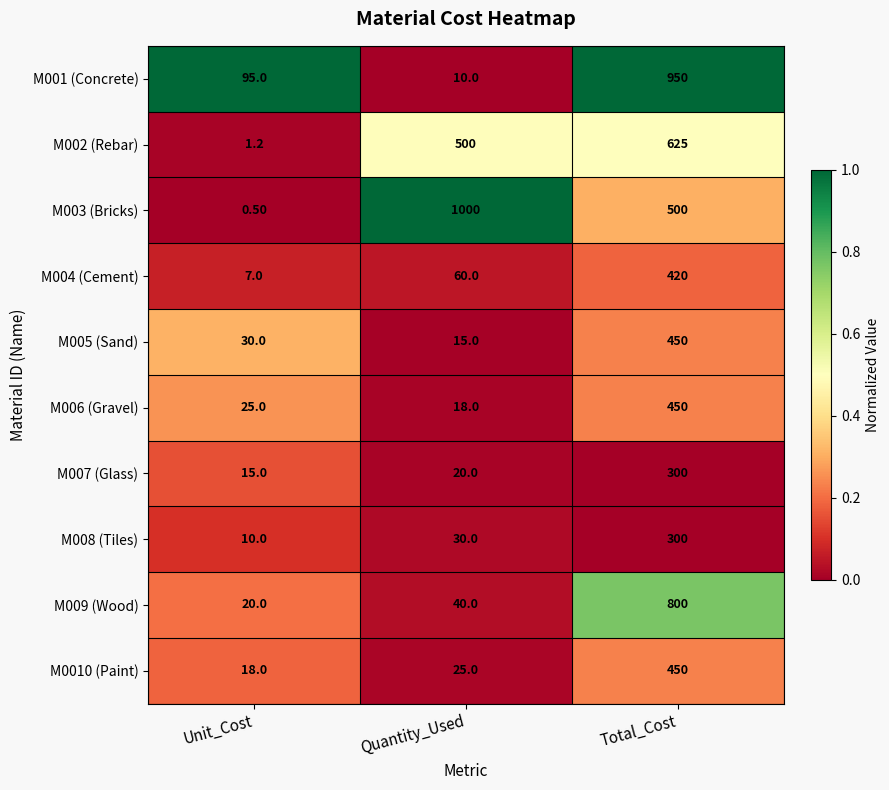

How many categories are shown in the chart?

3